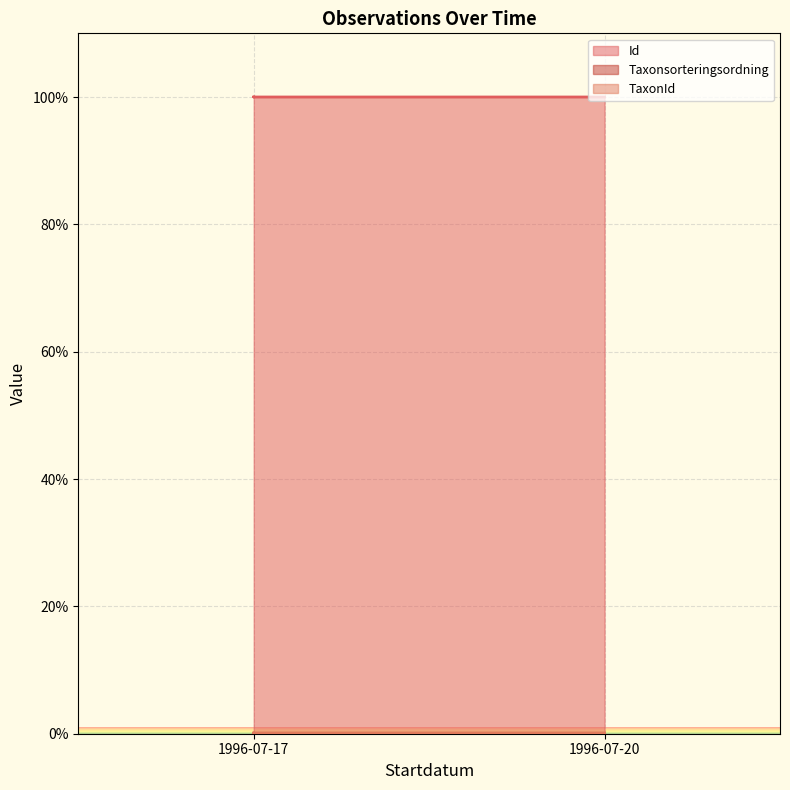

Which series changed the most between 1996-07-17 and 1996-07-20?

Taxonsorteringsordning